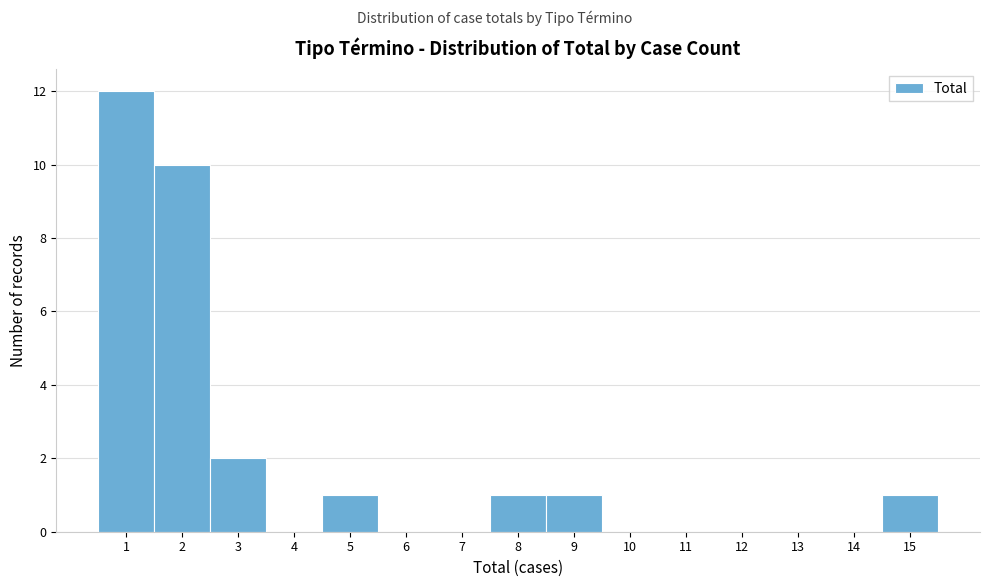

Reading left to right, list every bar in this chart as the range it spans on the x-axis followed by its height. The values are not printed on the chart, so give them approximately, as read against the axis.

0.5 to 1.5: 12
1.5 to 2.5: 10
2.5 to 3.5: 2
3.5 to 4.5: 0
4.5 to 5.5: 1
5.5 to 6.5: 0
6.5 to 7.5: 0
7.5 to 8.5: 1
8.5 to 9.5: 1
9.5 to 10.5: 0
10.5 to 11.5: 0
11.5 to 12.5: 0
12.5 to 13.5: 0
13.5 to 14.5: 0
14.5 to 15.5: 1